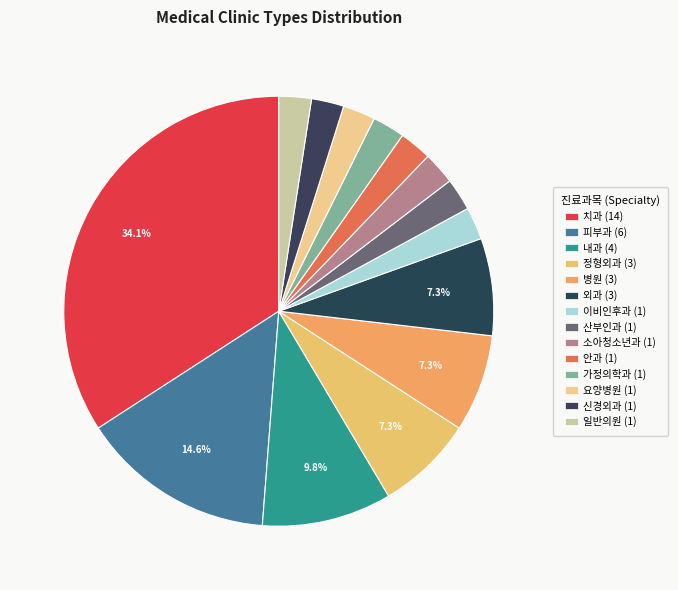

How many slices are in this pie chart?

14